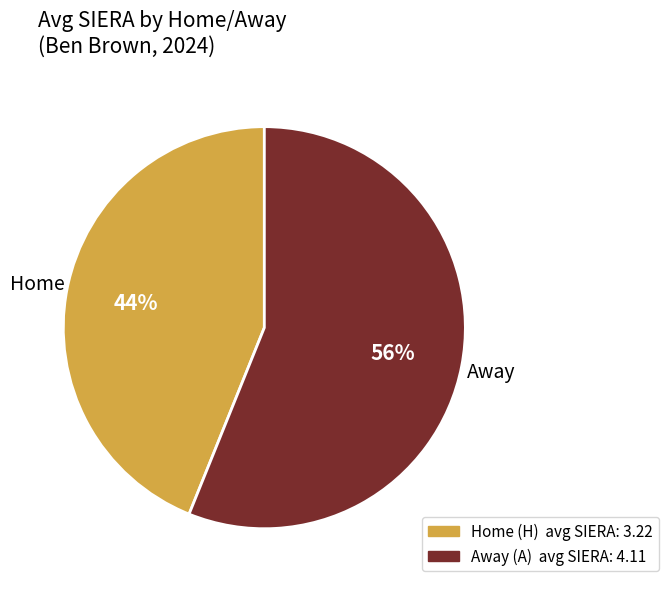

To the nearest percent, what is the average slice percentage?

50%